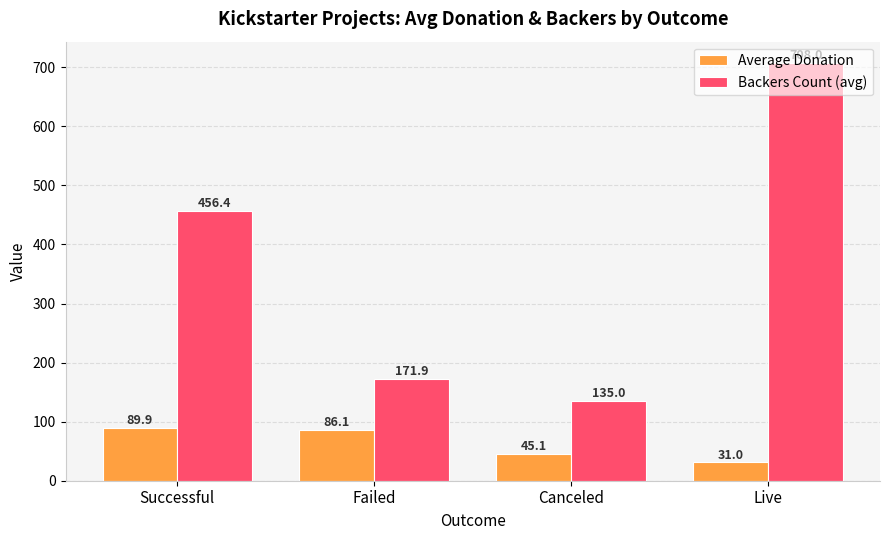

Does the chart contain any negative values?

No